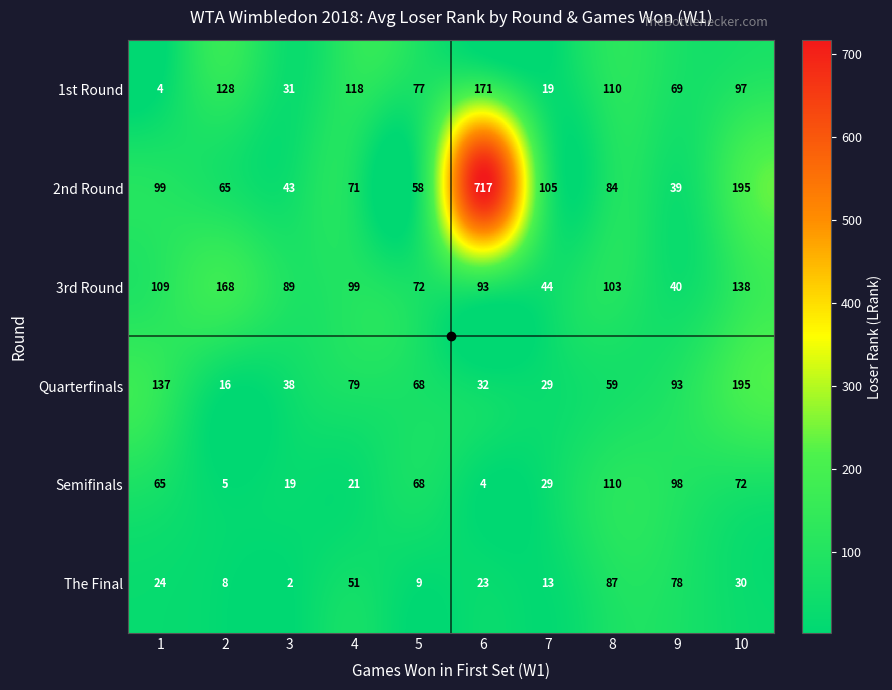

At which category does the chart reach its peak across all series?

6